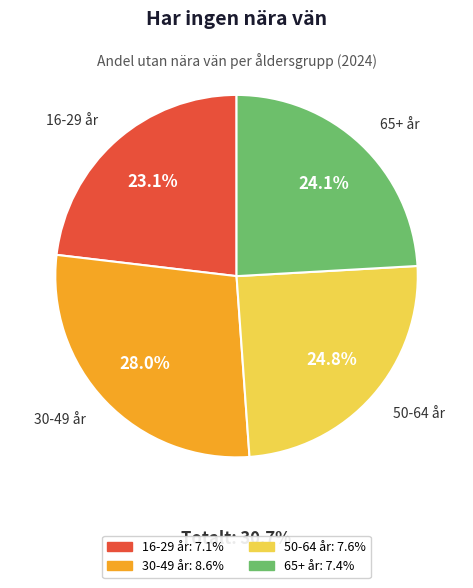

What percentage do 50-64 år and 65+ år together represent?

48.9%